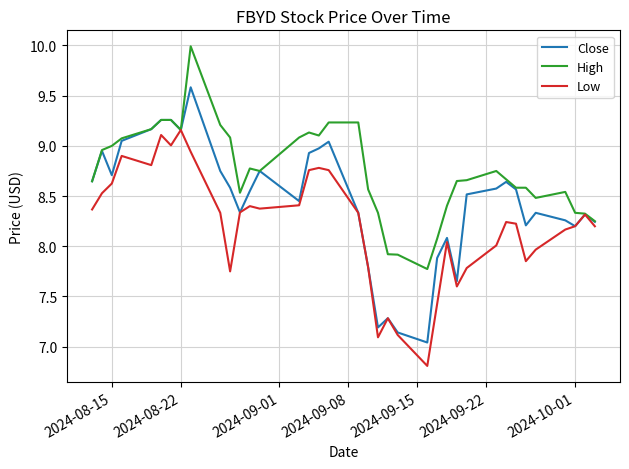

Which series has the largest total across all categories?

High